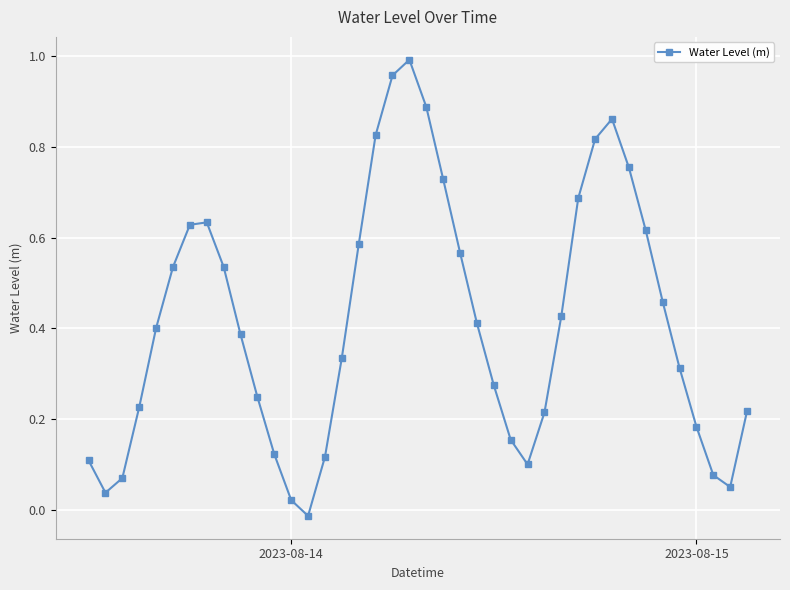

How many interior local valleys (lower than both neighbors) does the data have?

4